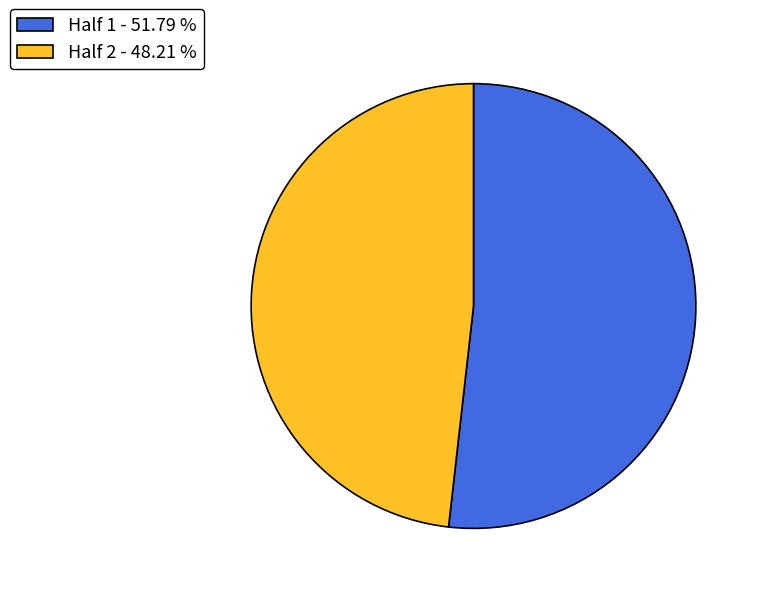

Is it true that Half 2 is 48% of the pie?

True